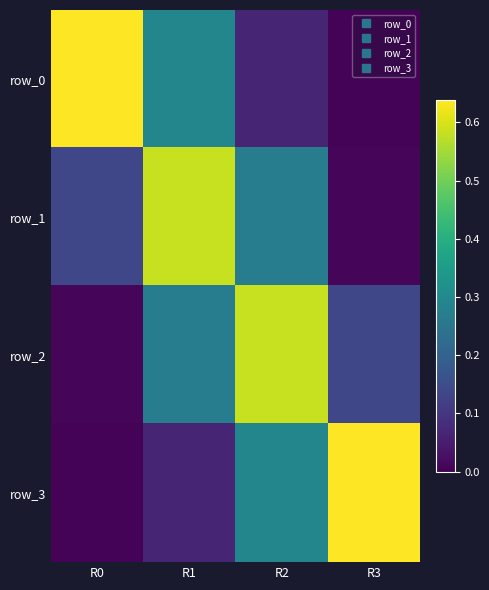

Reading right to left, list all the values displayed in this chart.

row_0: R3=0.0	R2=0.1	R1=0.3	R0=0.6
row_1: R3=0.0	R2=0.3	R1=0.6	R0=0.1
row_2: R3=0.1	R2=0.6	R1=0.3	R0=0.0
row_3: R3=0.6	R2=0.3	R1=0.1	R0=0.0